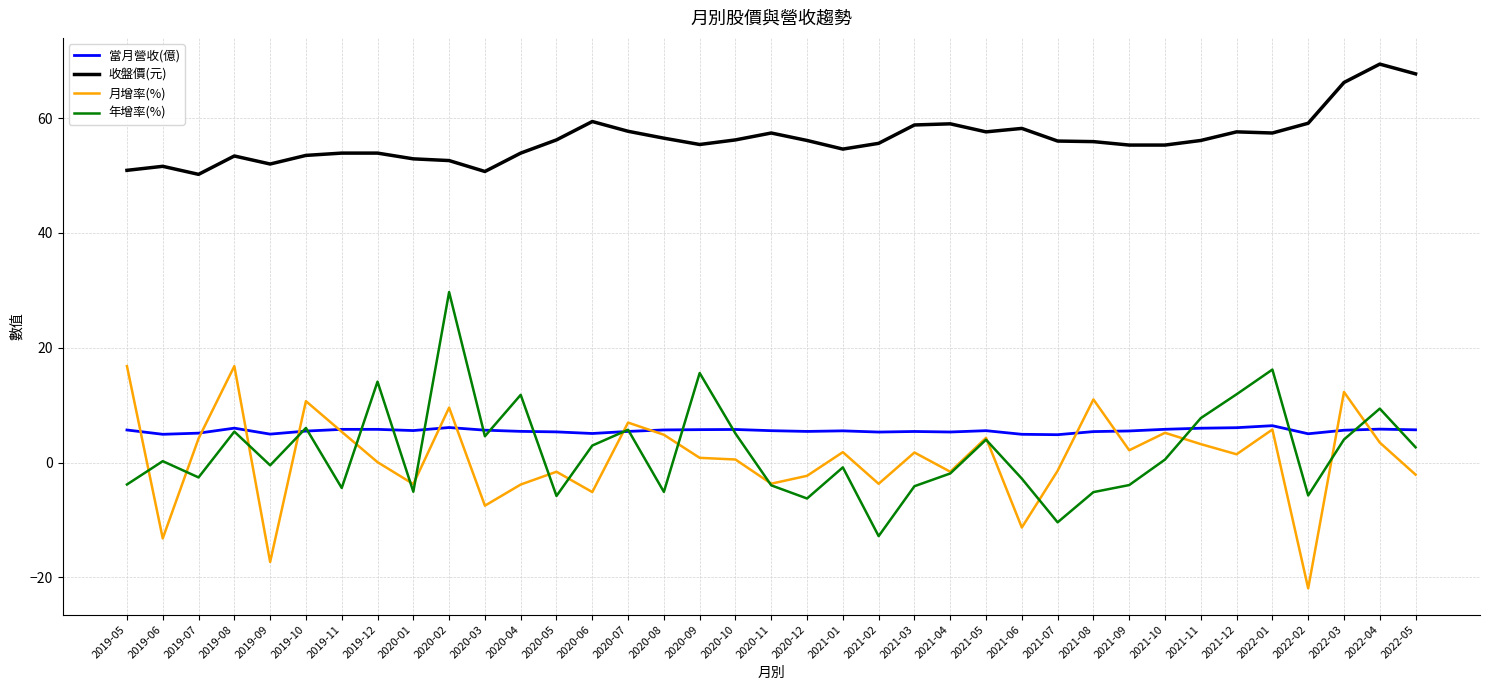

What is the difference between the 收盤價(元) values at 2021-01 and 2019-08?

1.2